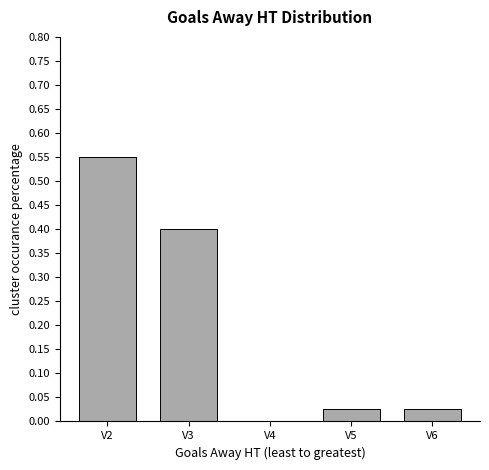

What is the sum of the values at V4 and V3?

0.4